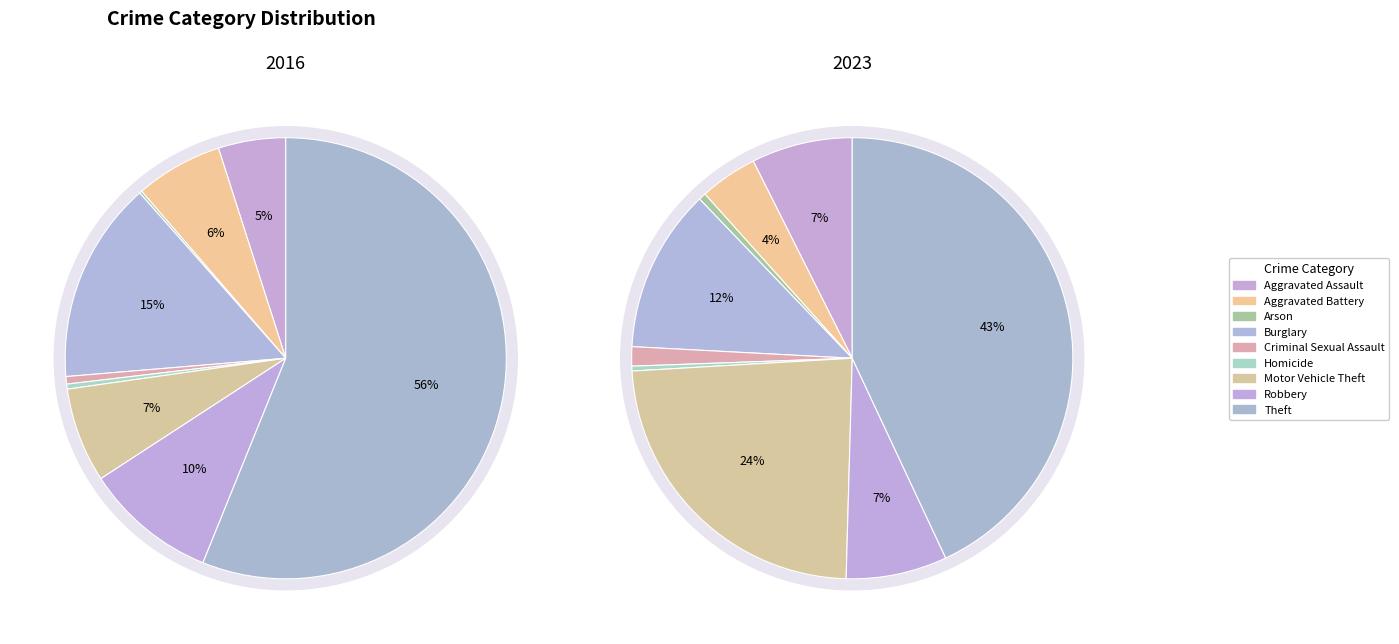

Is there any slice that represents more than half of the pie?

Yes